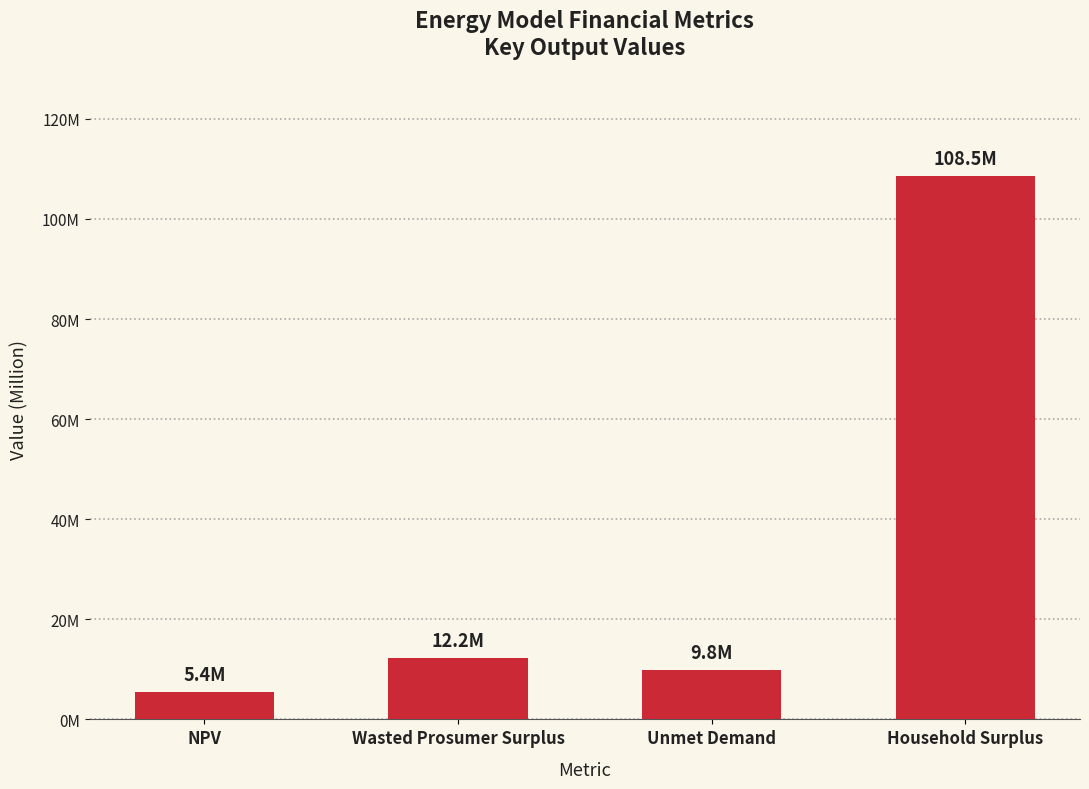

Count the number of data series in this chart.

1